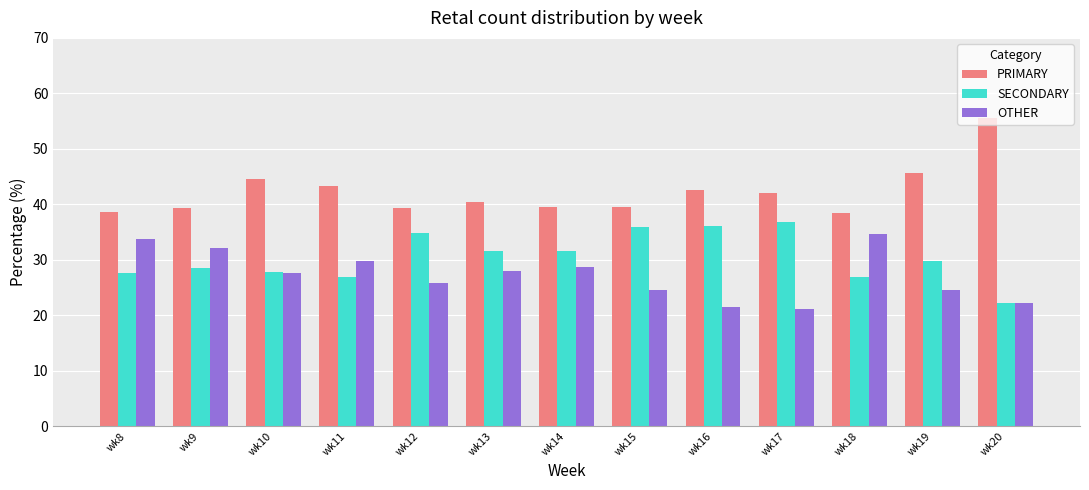

What is the spread (max minus min) of values at wk17?

21.1